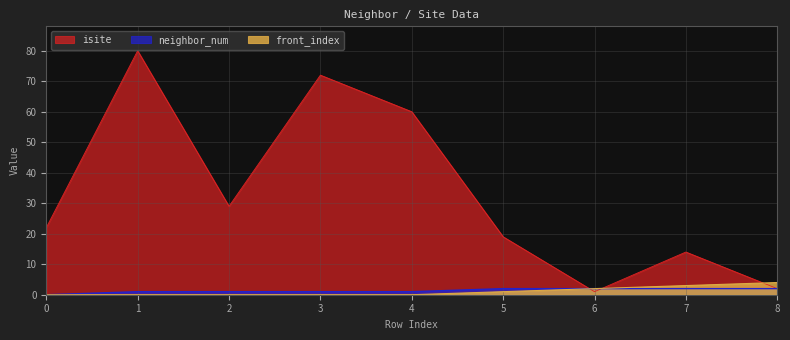

What value does the neighbor_num series have at 6?

2